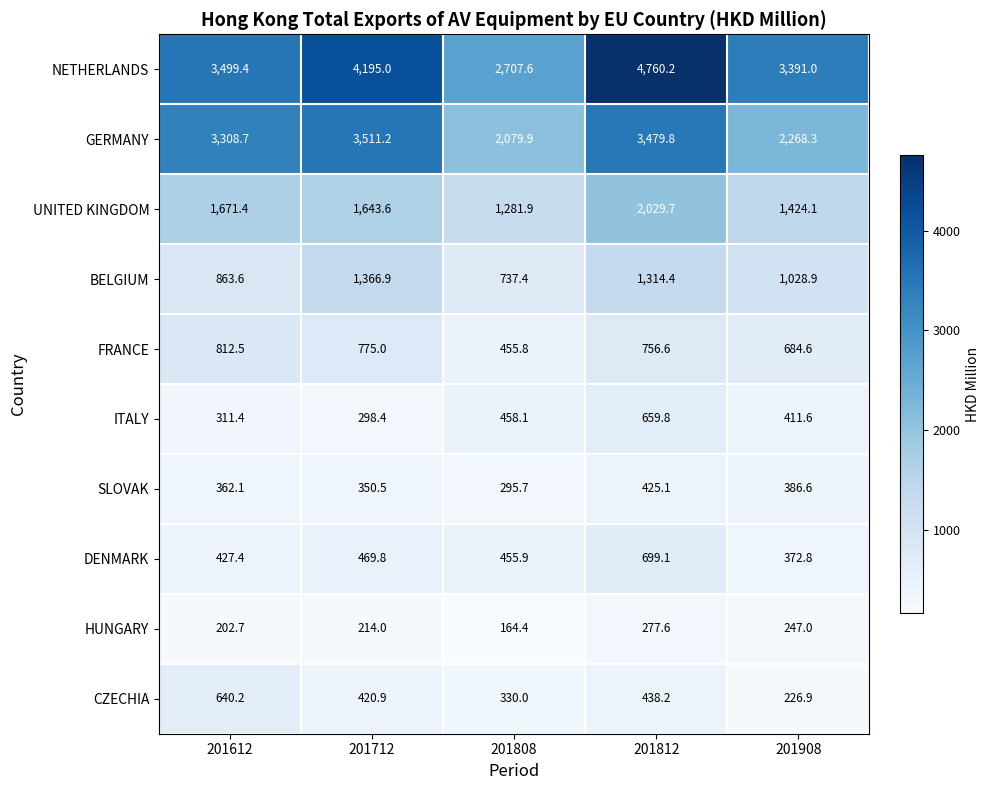

What is the sum of all NETHERLANDS values?

18553.2